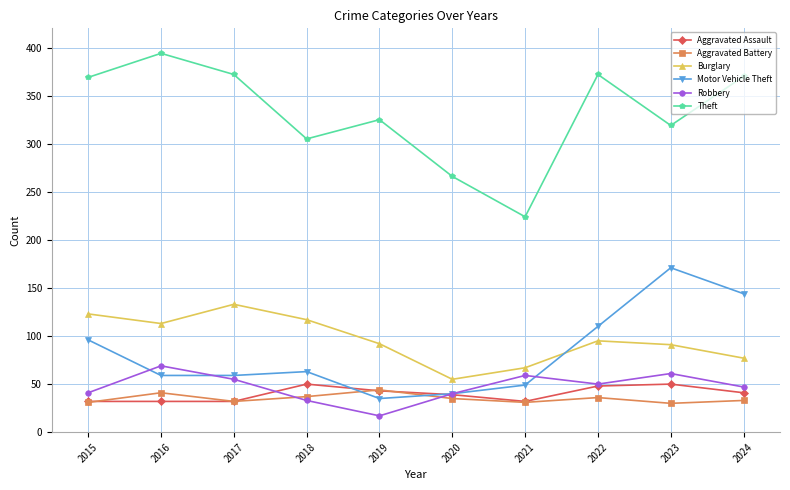

What value does the Motor Vehicle Theft series have at 2022, to the nearest 5?

110